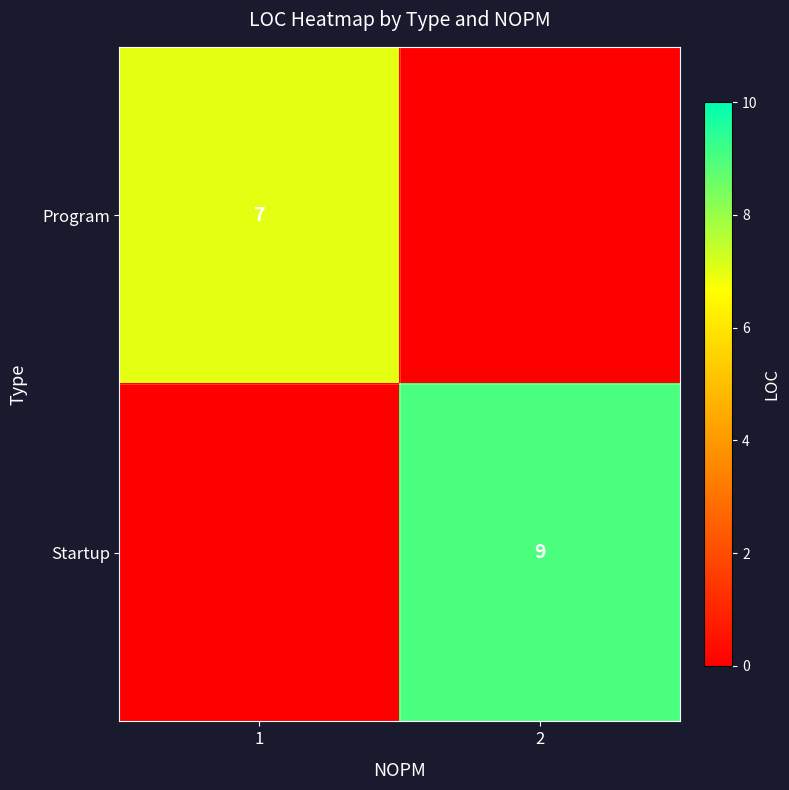

Is it true that Startup equals 12 at 2?

False